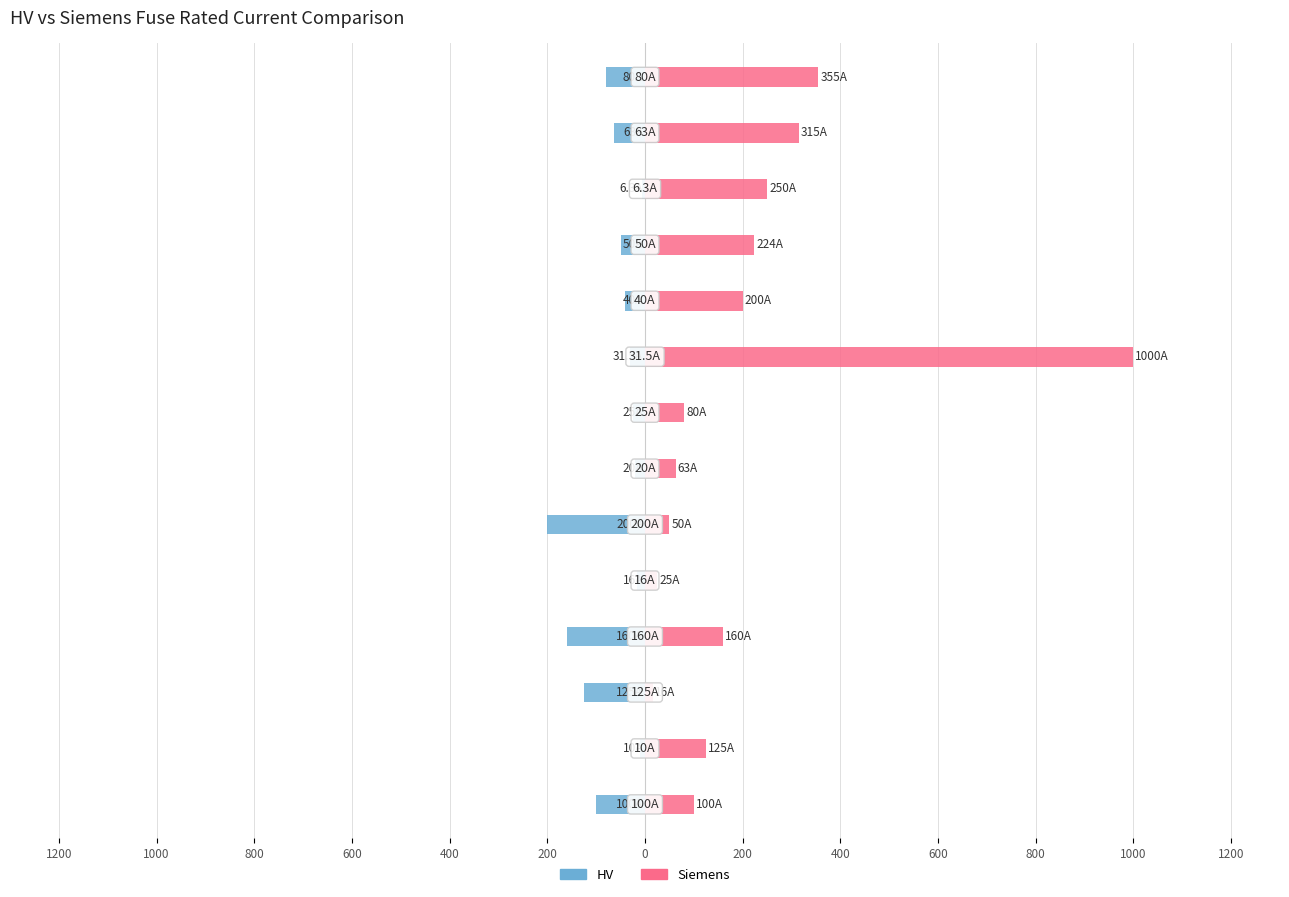

Reading left to right, extract all data points from this chart.

HV: -100.0	-10.0	-125.0	-160.0	-16.0	-200.0	-20.0	-25.0	-31.5	-40.0	-50.0	-6.3	-63.0	-80.0
Siemens: 100.0	125.0	16.0	160.0	25.0	50.0	63.0	80.0	1000.0	200.0	224.0	250.0	315.0	355.0